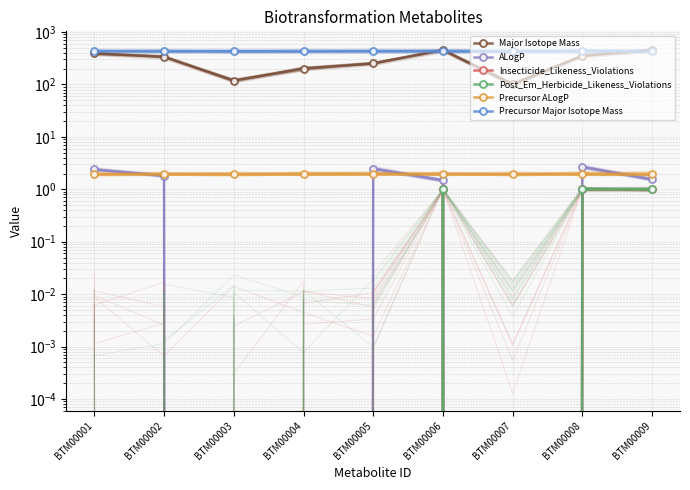

True or false: Precursor Major Isotope Mass has more than 2 interior local peaks.

False